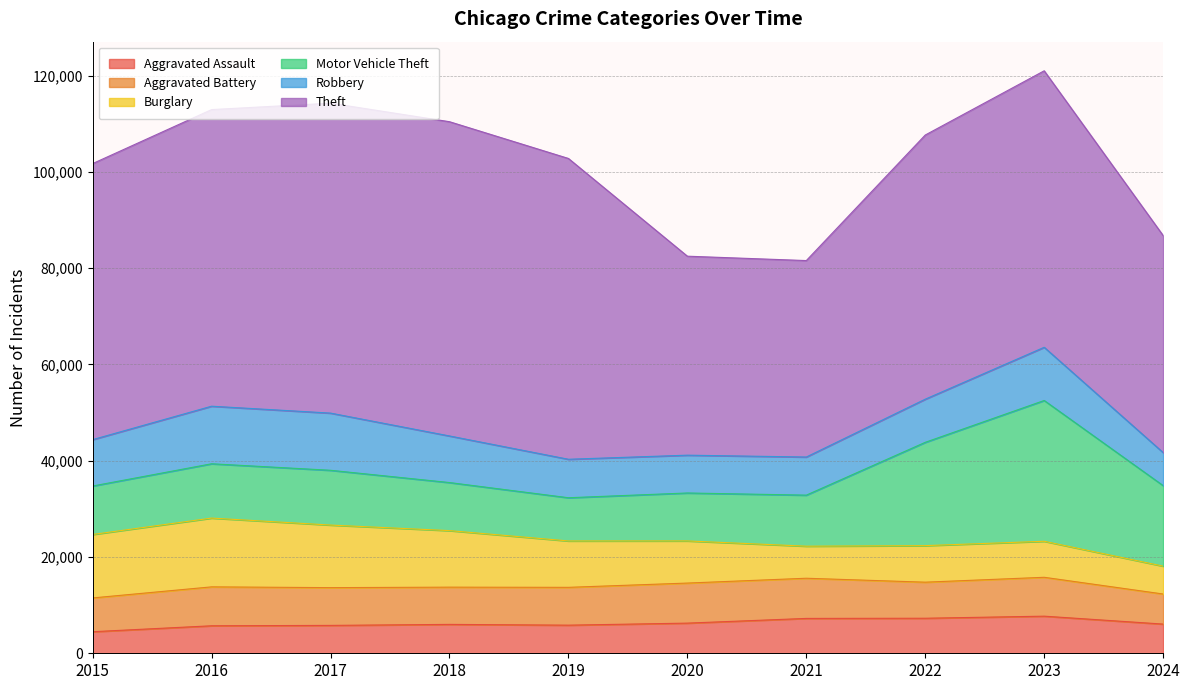

At how many categories does at least one series exceed 61054?

4